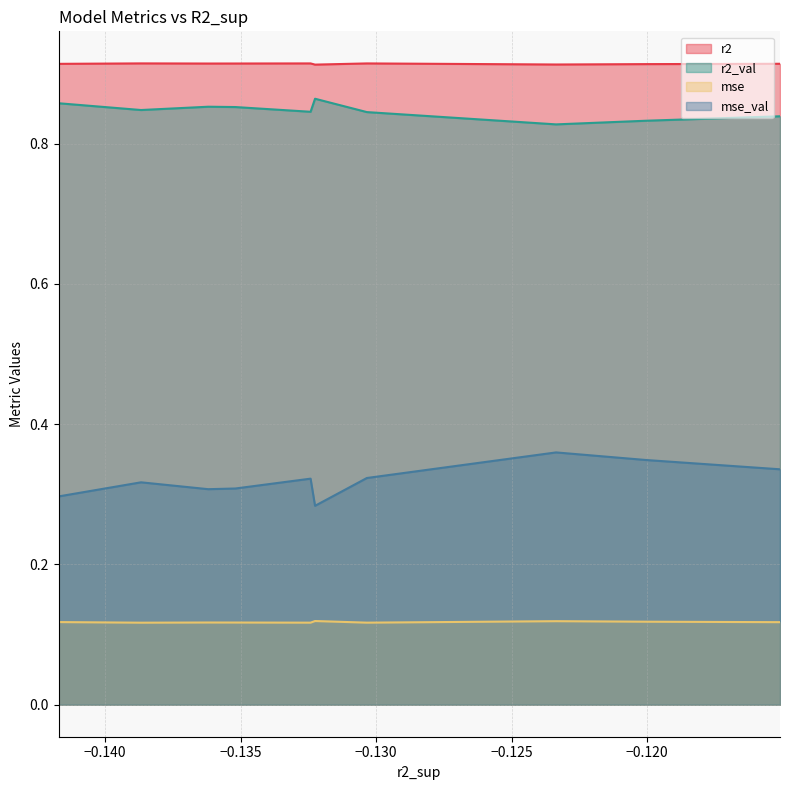

True or false: r2_val and mse intersect in this chart.

False